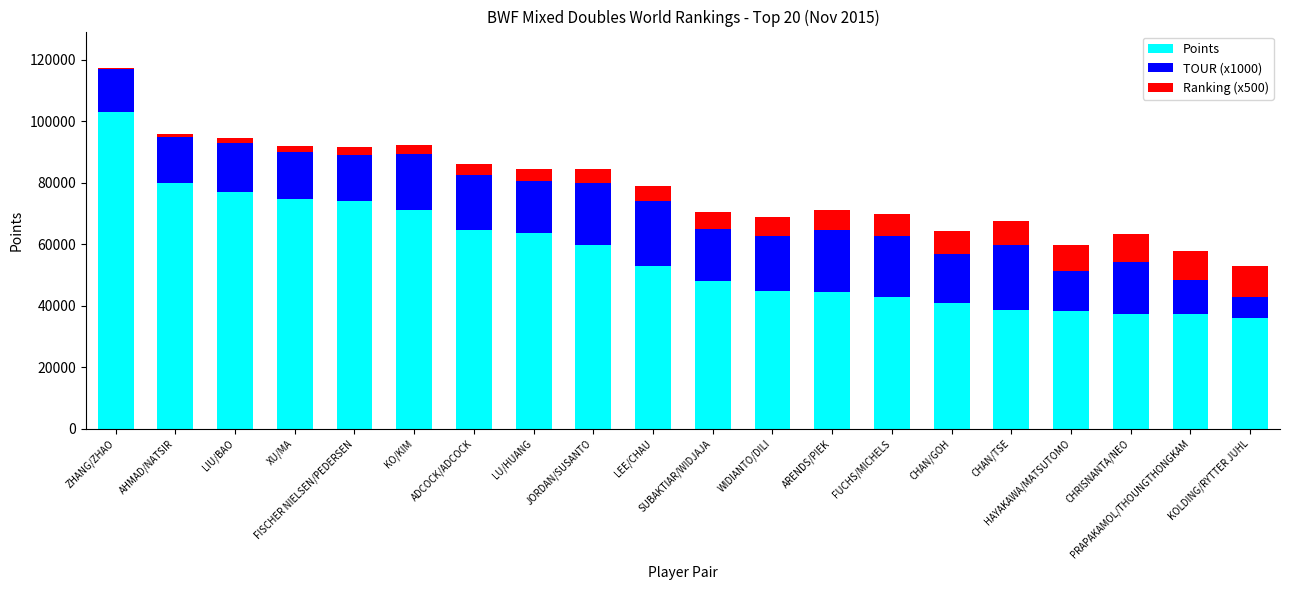

What is the maximum value for Points?

102935.3